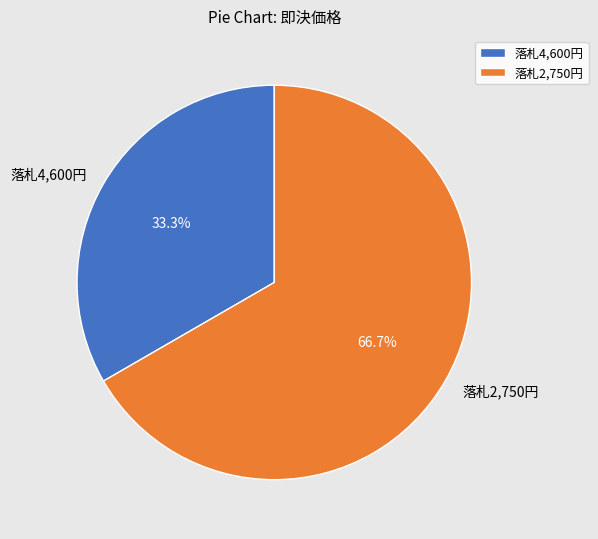

Between 落札2,750円 and 落札4,600円, which is larger?

落札2,750円